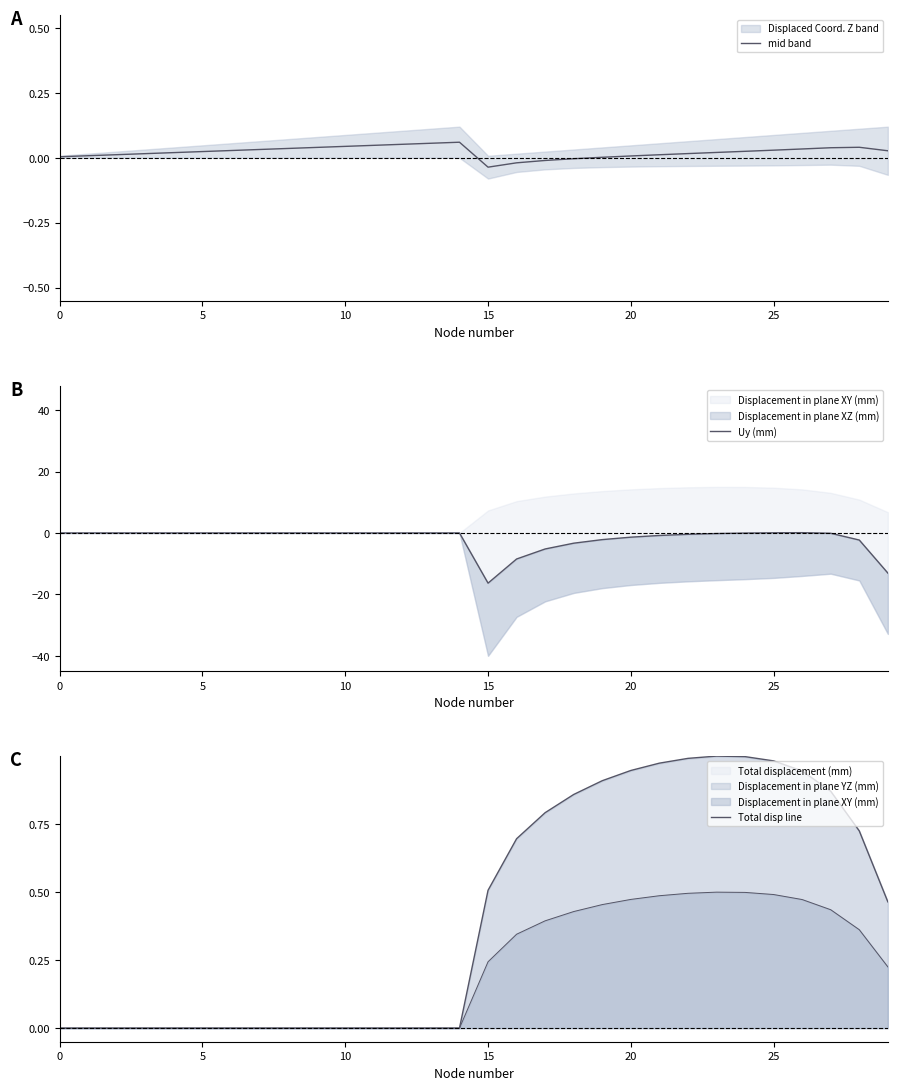

What is the minimum value shown in the chart?

-16.3